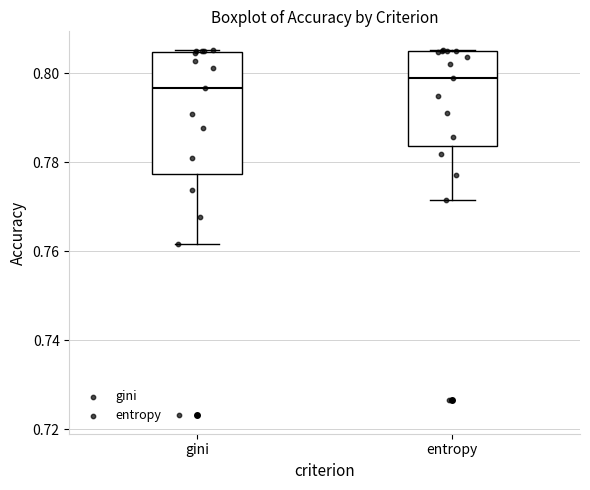

Reading left to right, transcribe this box plot: for each box, give where its median line is, the range the box spans, and where its two whiskers end, as read against the y-axis. The values are not printed on the chart, so give them approximately, as read against the axis.

gini: median 0.796, box 0.778 to 0.804, whiskers 0.762 to 0.806
entropy: median 0.798, box 0.784 to 0.804, whiskers 0.772 to 0.806